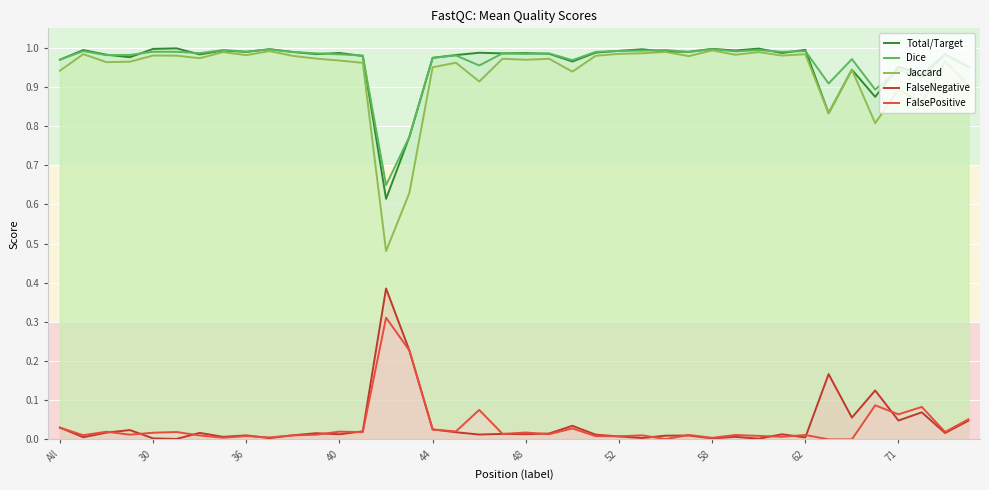

What is the sum of all Jaccard values?

37.5